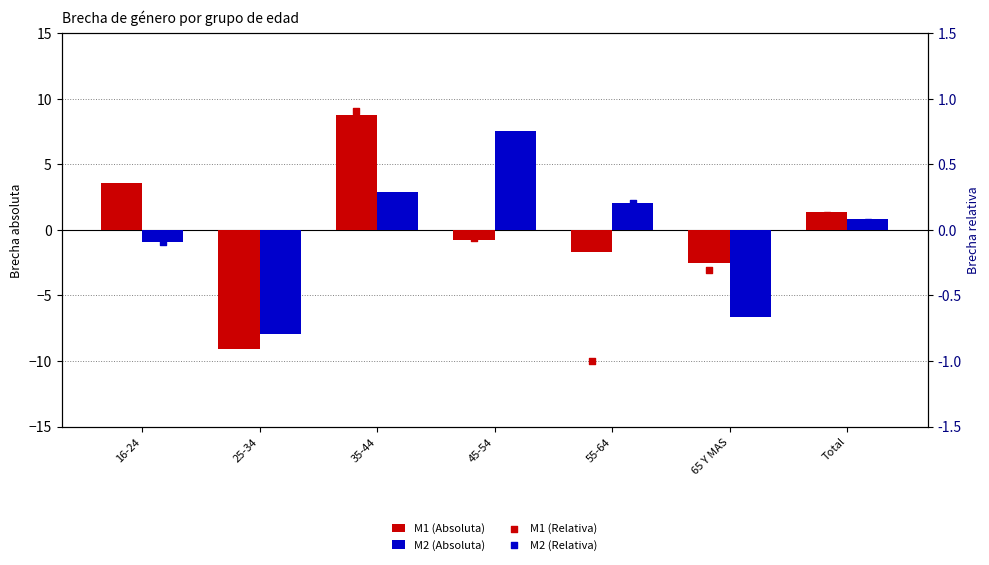

Which series reaches the maximum Y coordinate?

M1 (Absoluta)